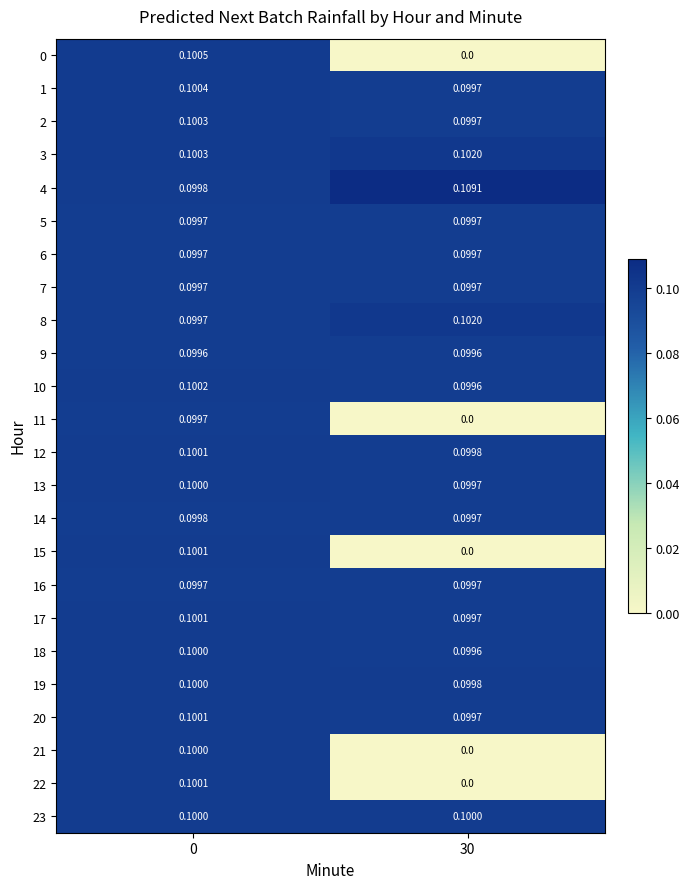

How many data points in 22 are above 0?

1